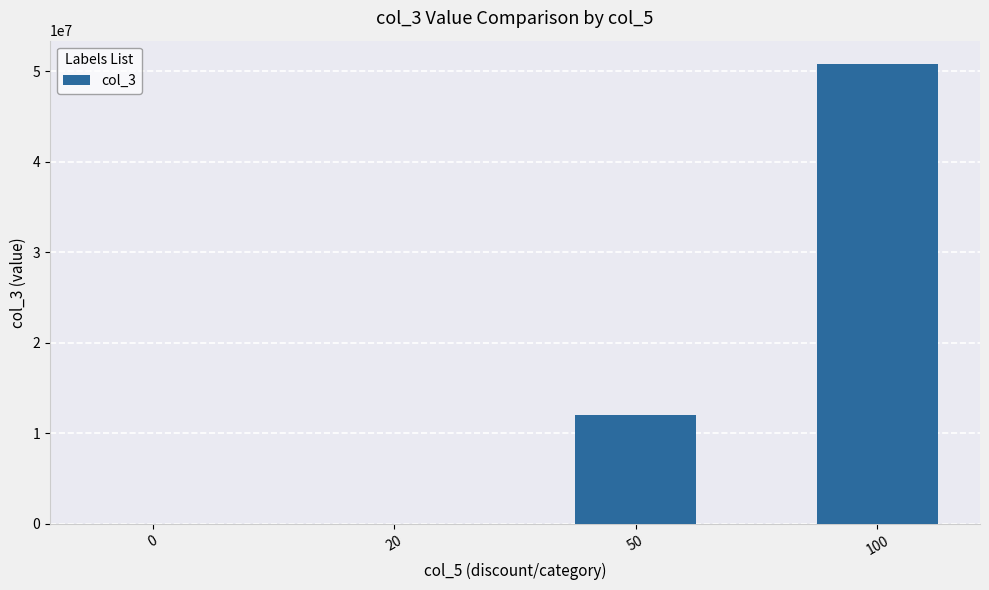

Is it true that the value at 50 is 12000000.0?

True